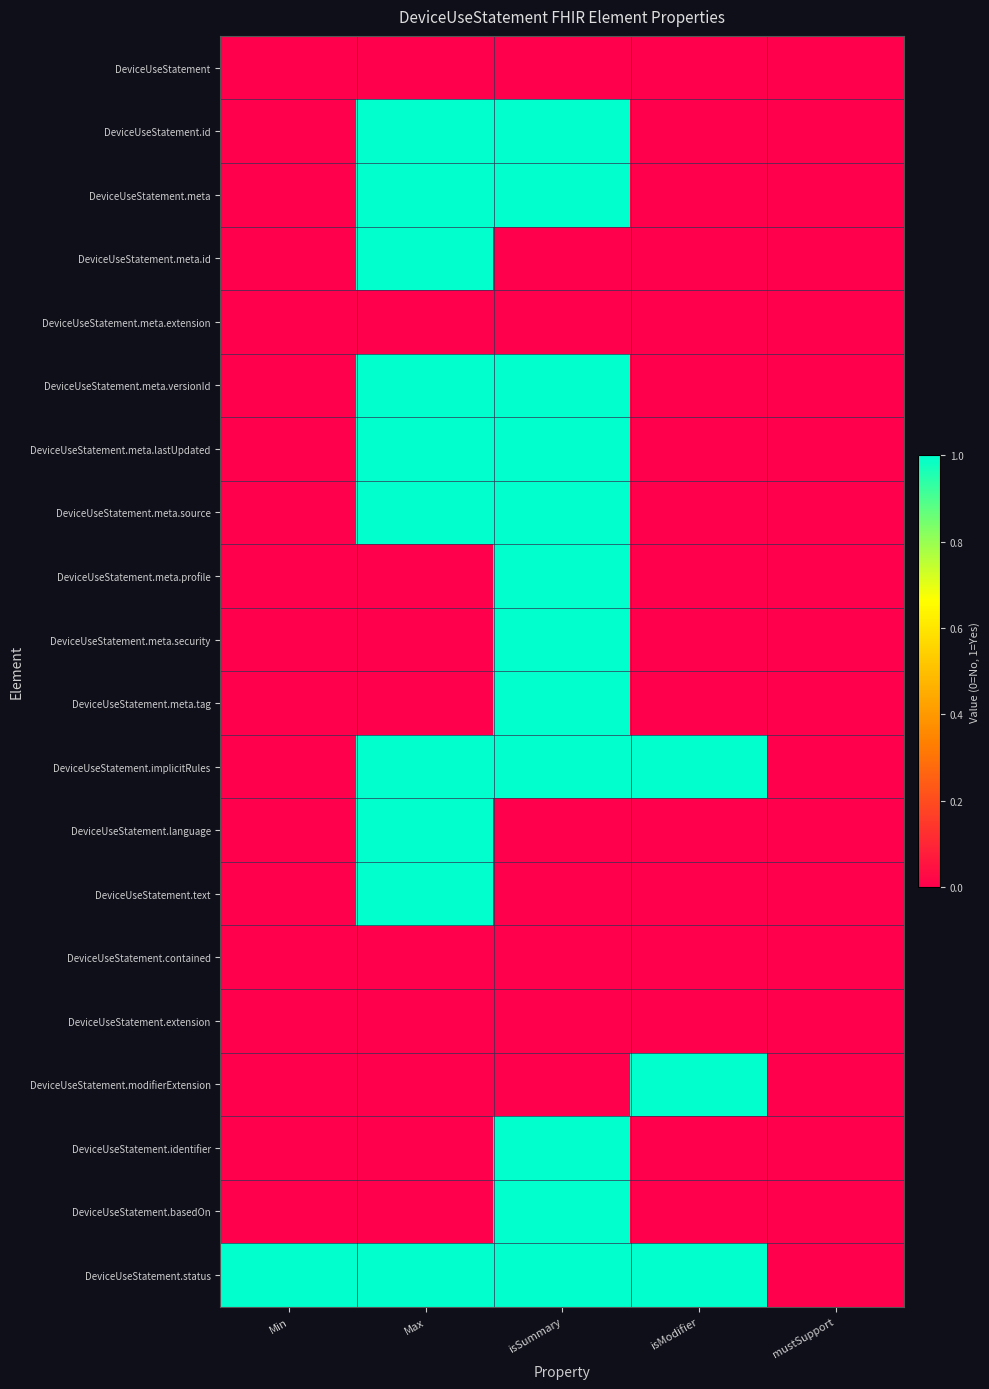

Between isModifier and Max, which is larger?

isModifier